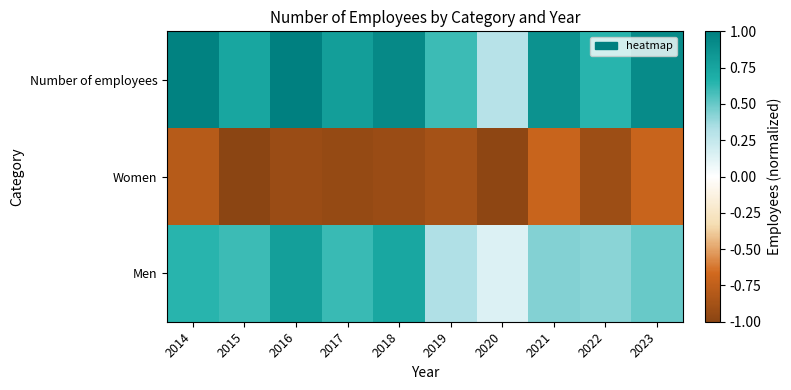

Rank the series by their average value, from highest to lowest.

Number of employees, Men, Women